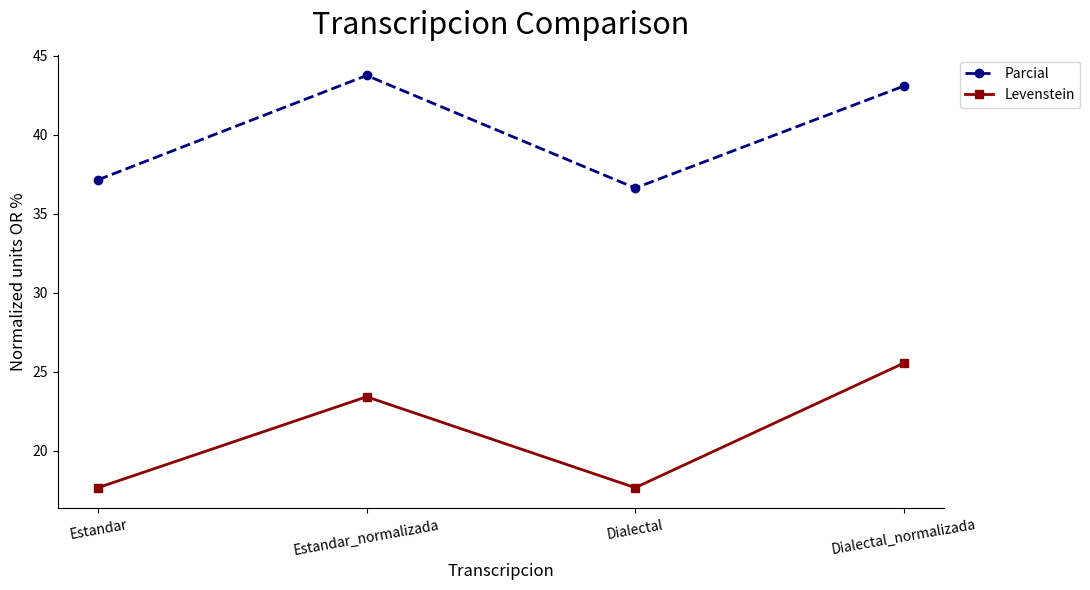

What is the average value of the Levenstein series?

21.1